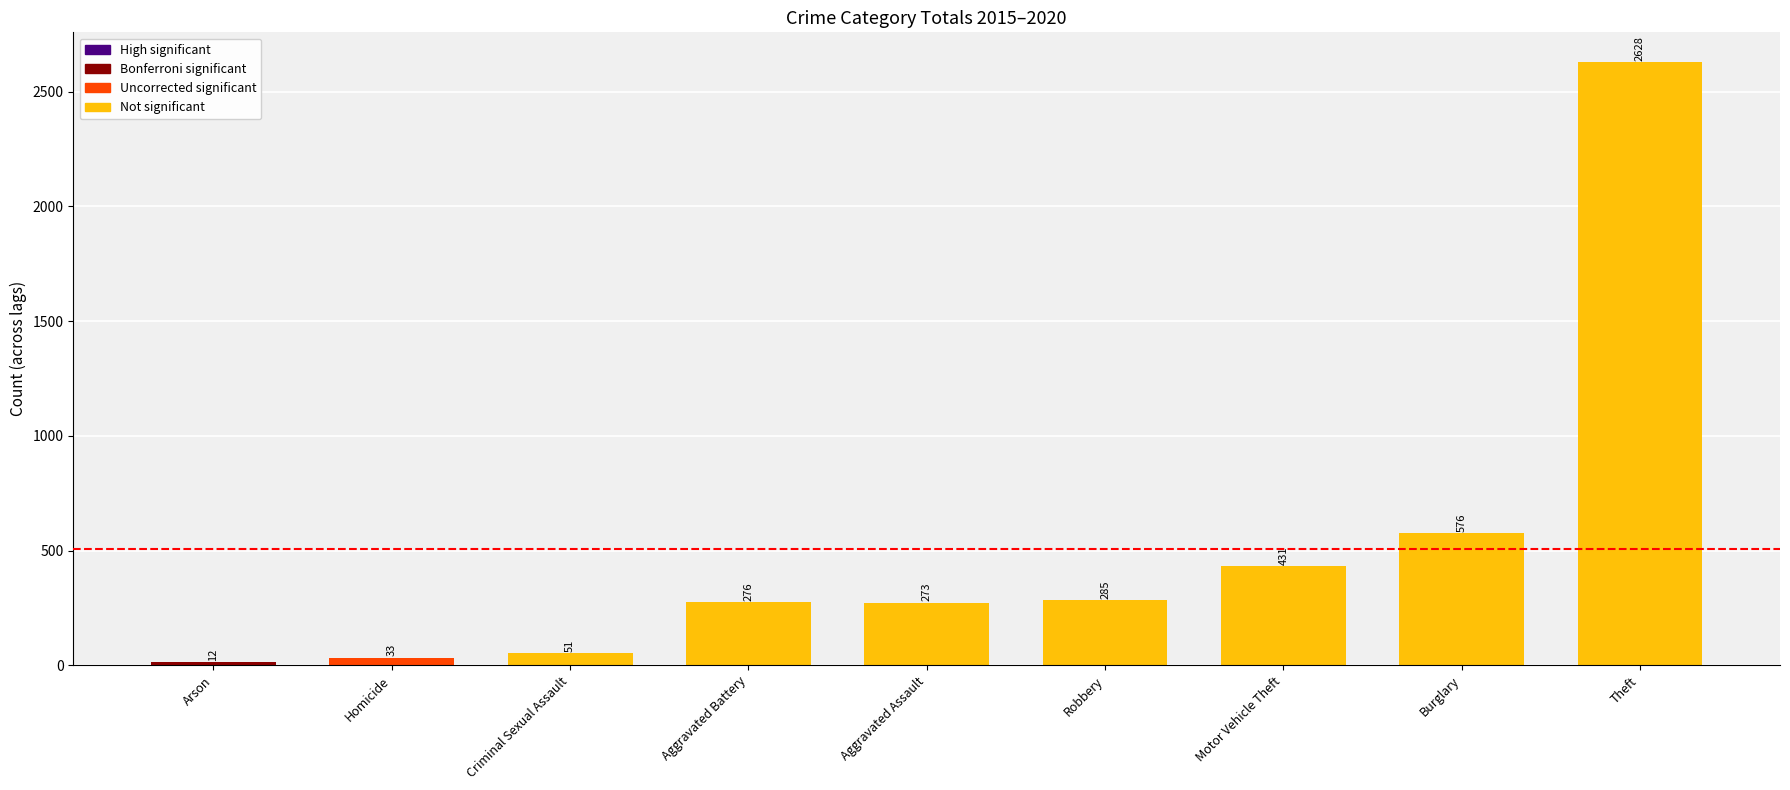

What is the minimum value shown in the chart?

12